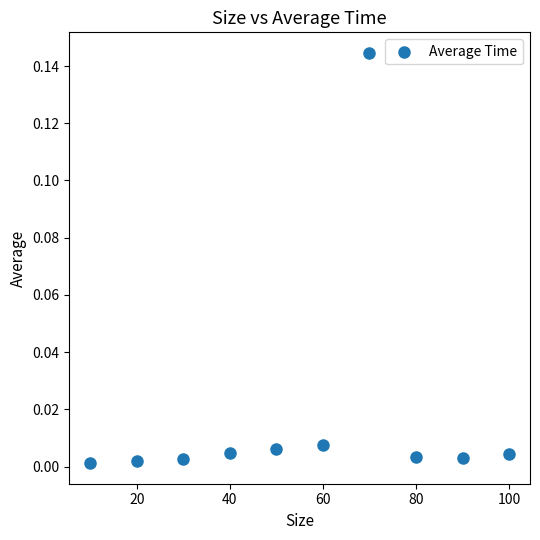

What is the range of X values (max minus min)?

90.0